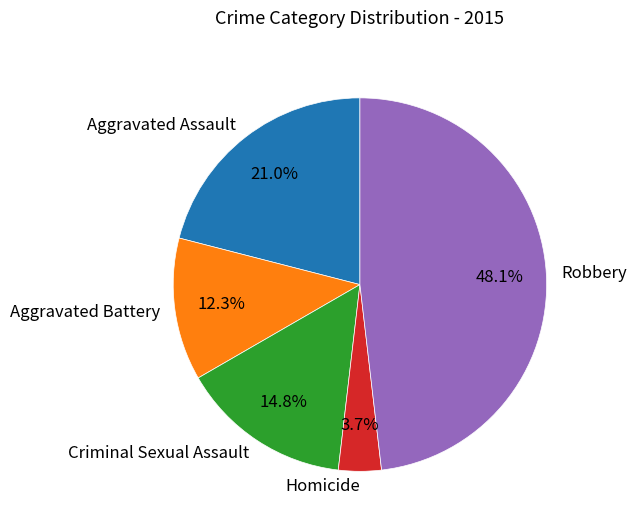

To the nearest percent, what portion does Aggravated Assault represent?

21%